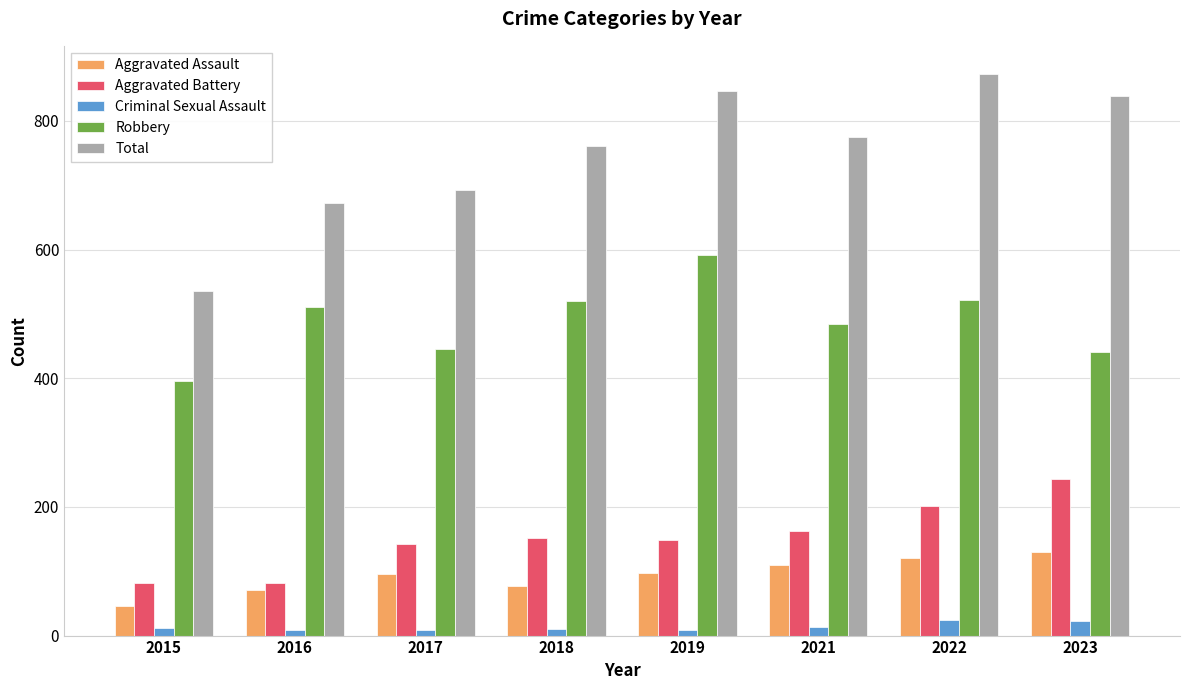

At which label is Aggravated Battery closest to 163?

2021